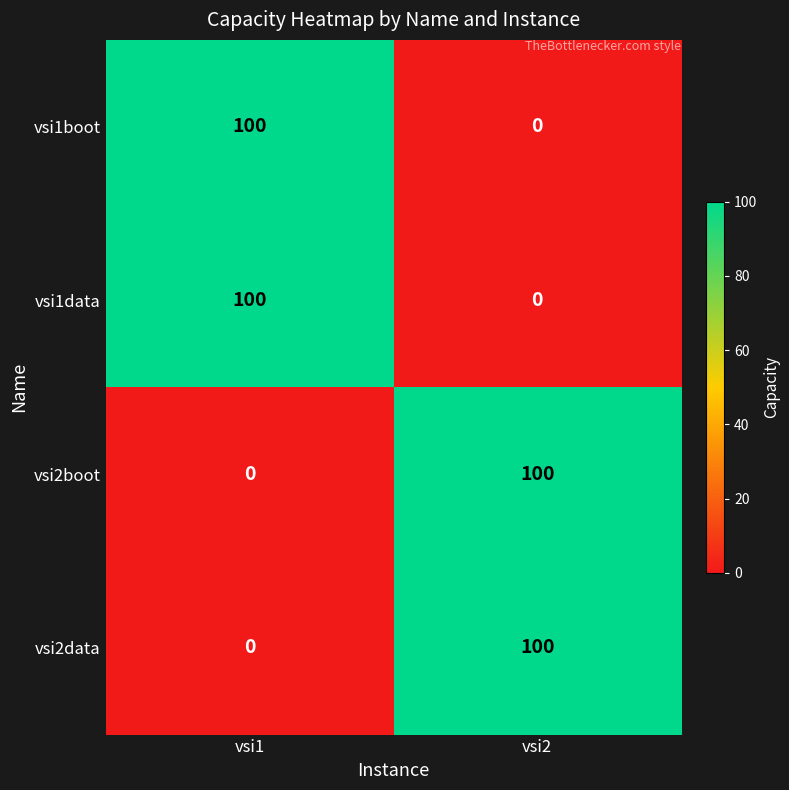

At which label is vsi2data closest to 50?

vsi1